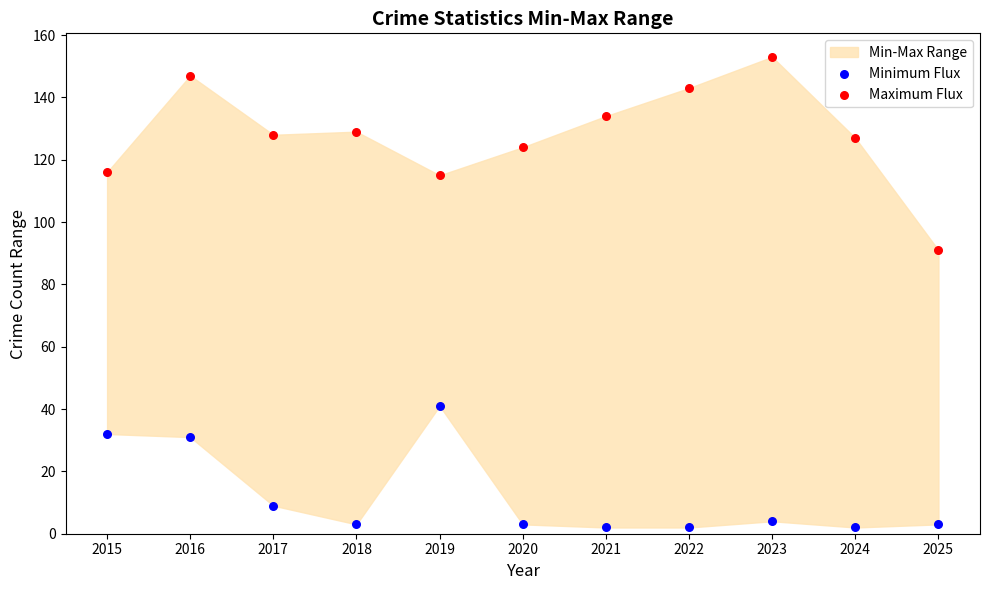

Across all series, what Y value is closest to 77?

91